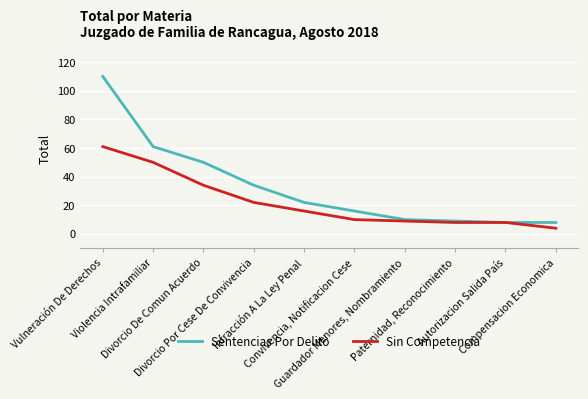

Which series has the largest total across all categories?

Sentencias Por Delito